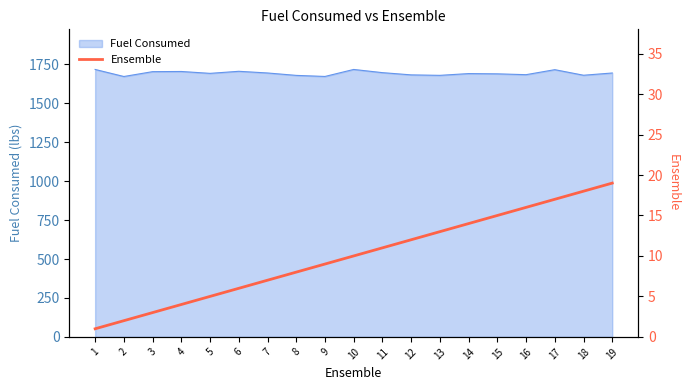

Does the chart display data point markers on the line(s)?

No